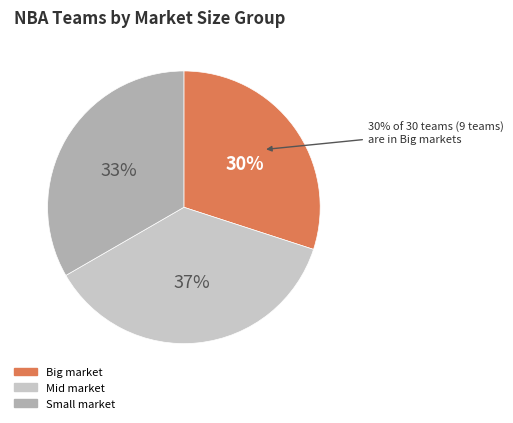

To the nearest percent, what percentage of the pie is Mid?

37%